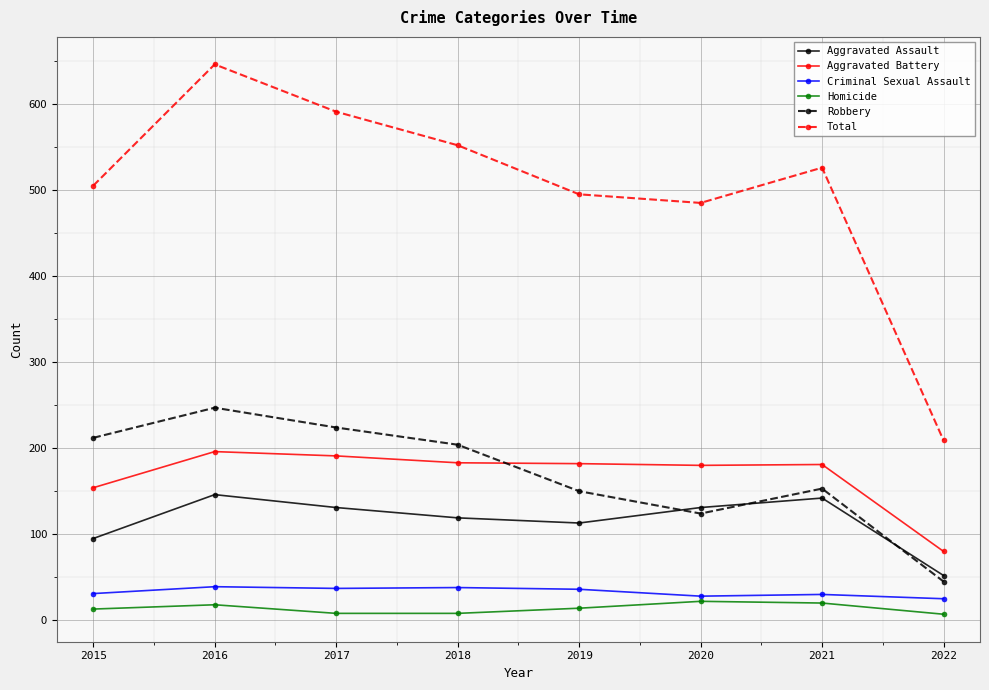

At which category is the sum across all series the highest?

2016